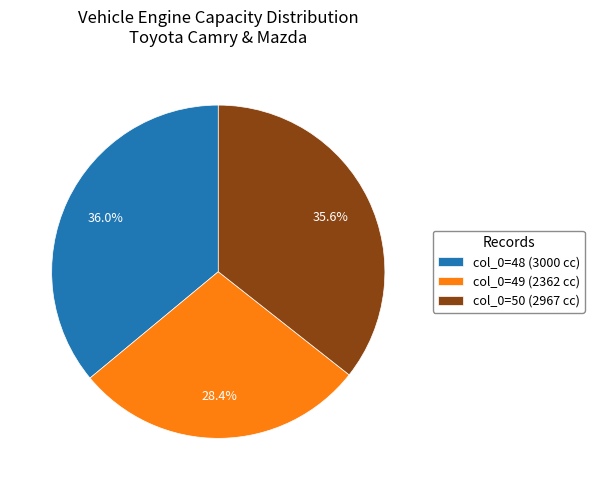

Does col_0=48 (3000 cc) represent more than half of the total?

No